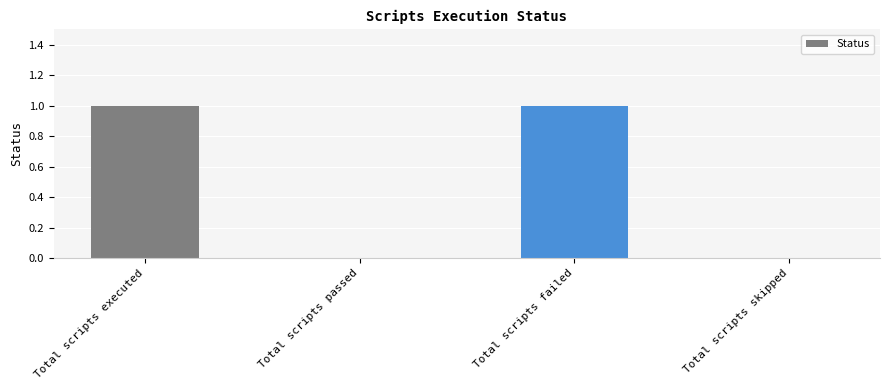

What is the change in value from Total scripts passed to Total scripts failed?

+1